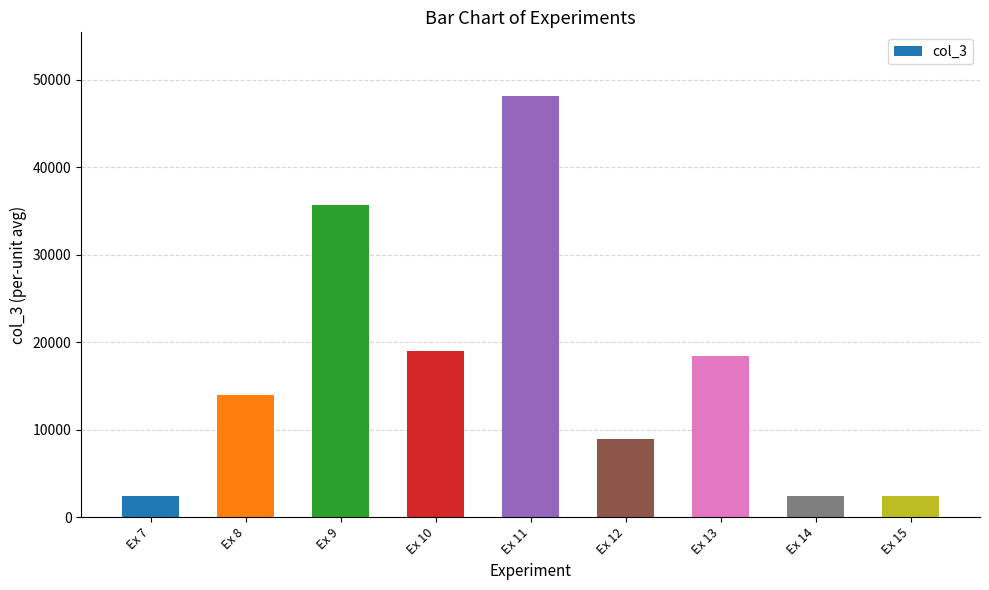

Where is the data nearest to the value 25305?

Ex 10